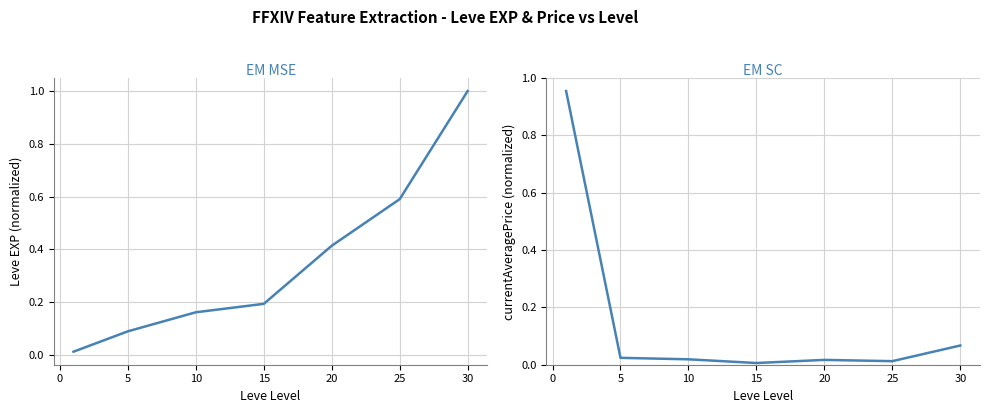

What is the average value of the currentAveragePrice series?

0.2